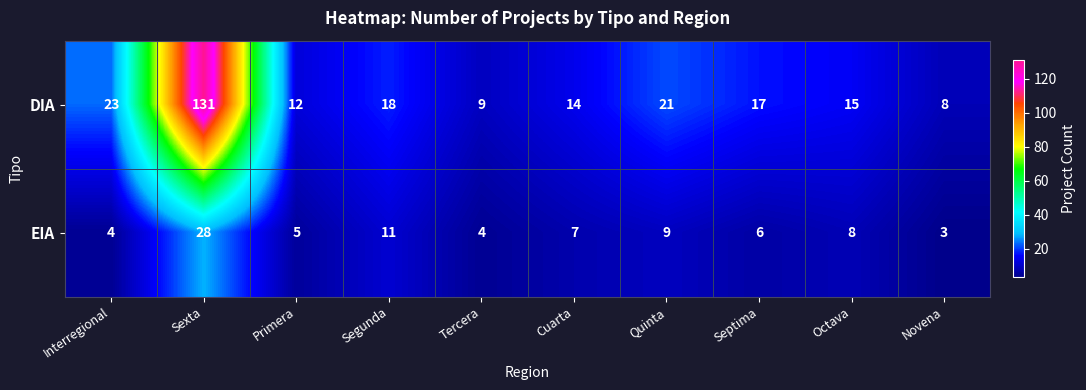

How many categories are shown in the chart?

10